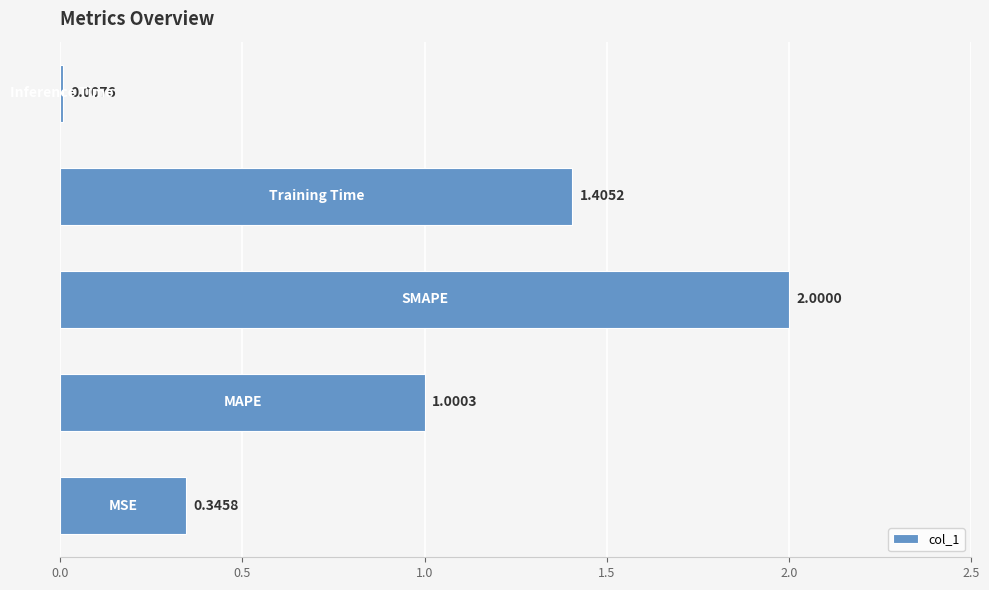

What is the difference between the maximum and minimum values?

2.0